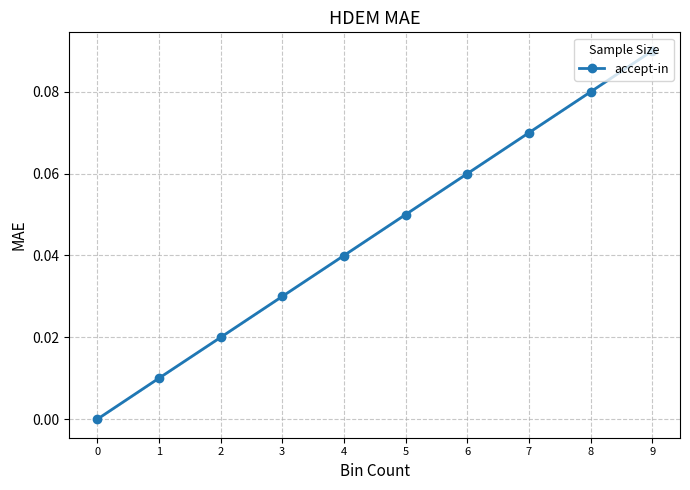

List the labels in order of value, largest first.

9, 8, 7, 6, 5, 4, 3, 2, 1, 0